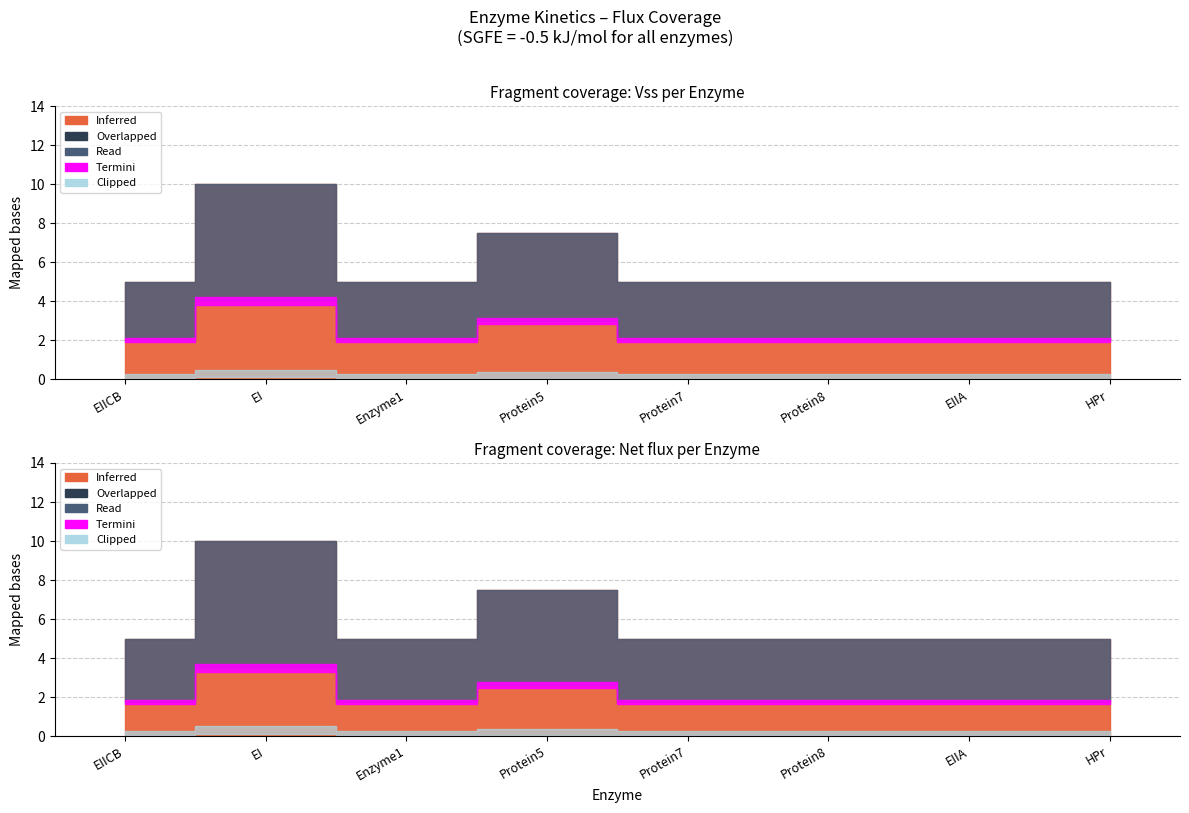

Which category has the highest value in the Vss series?

EI